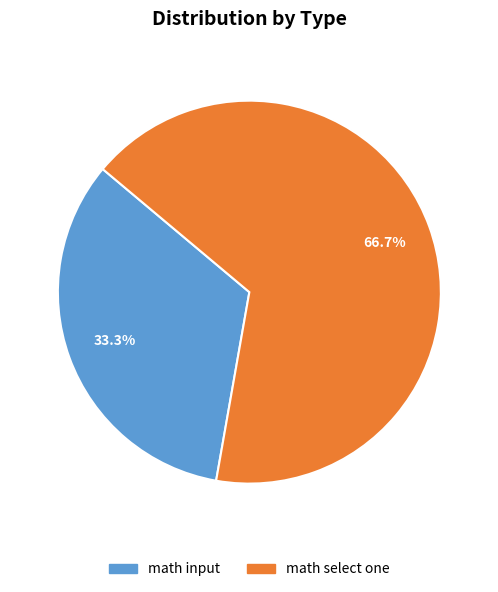

Is the sum of math input and math select one greater than half?

Yes